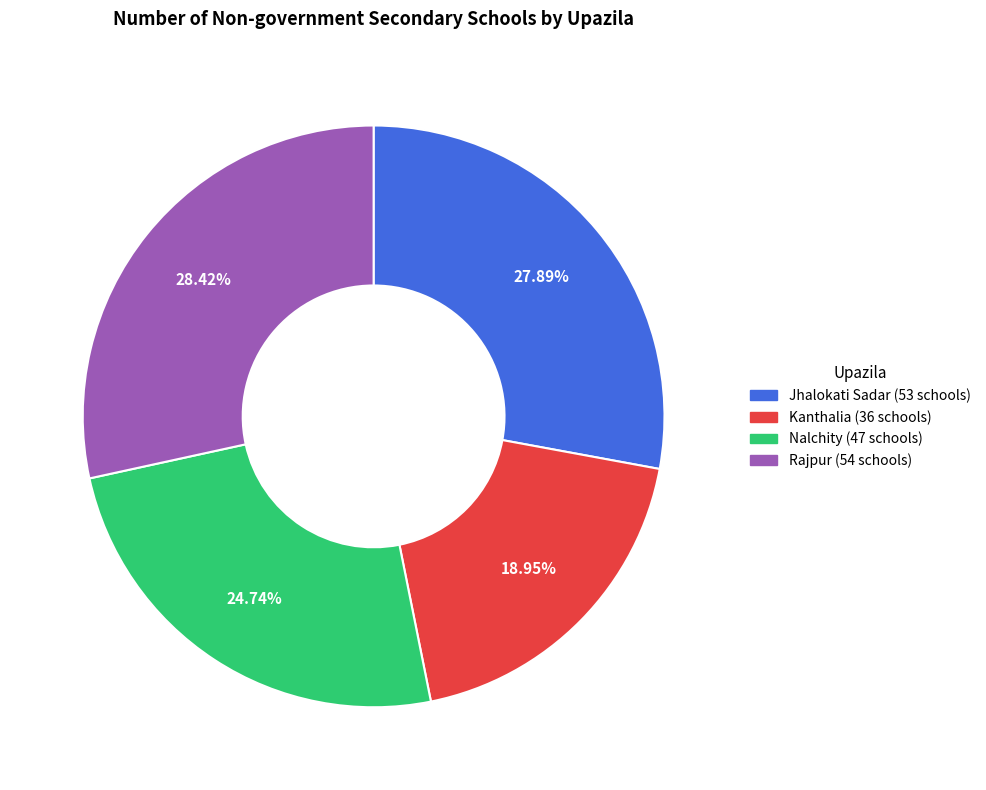

To the nearest percent, what is the combined percentage of Rajpur and Kanthalia?

47%